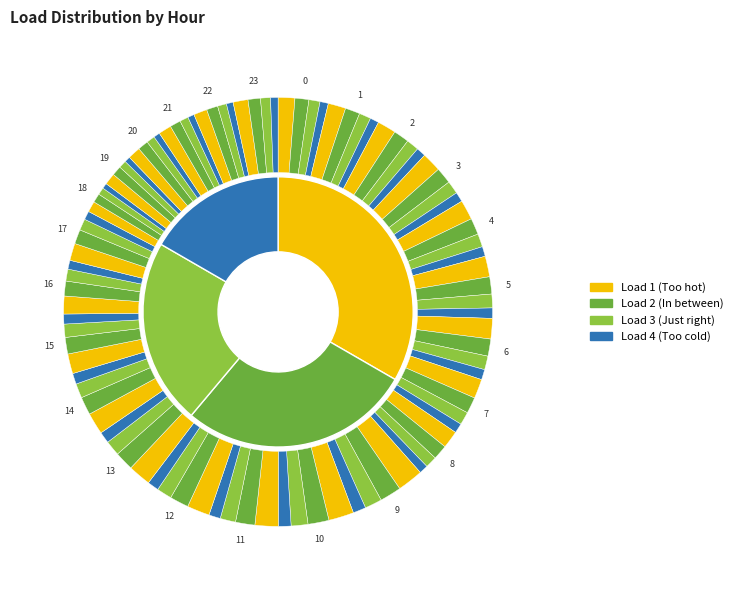

Combined, what portion of the pie is 8 and 4?

8.4%